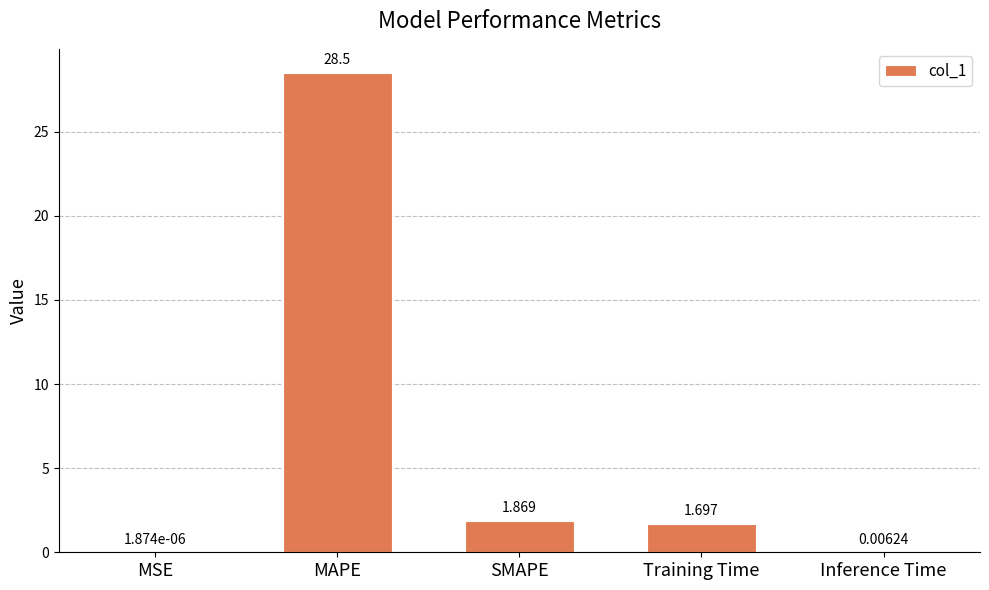

What is the average value?

6.4